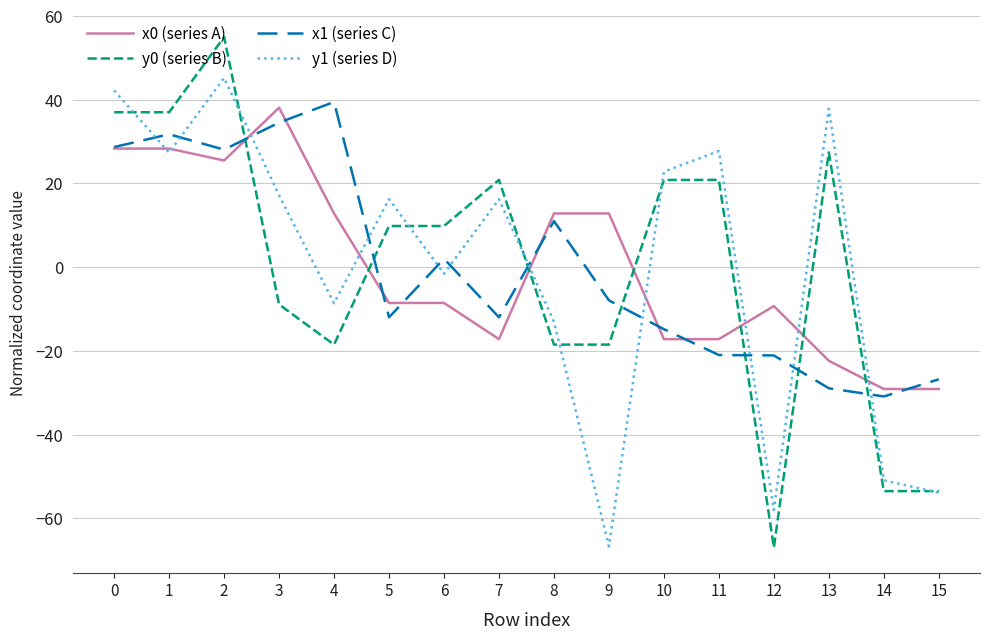

What is the lowest value of the x0 (series A) series?

-29.1